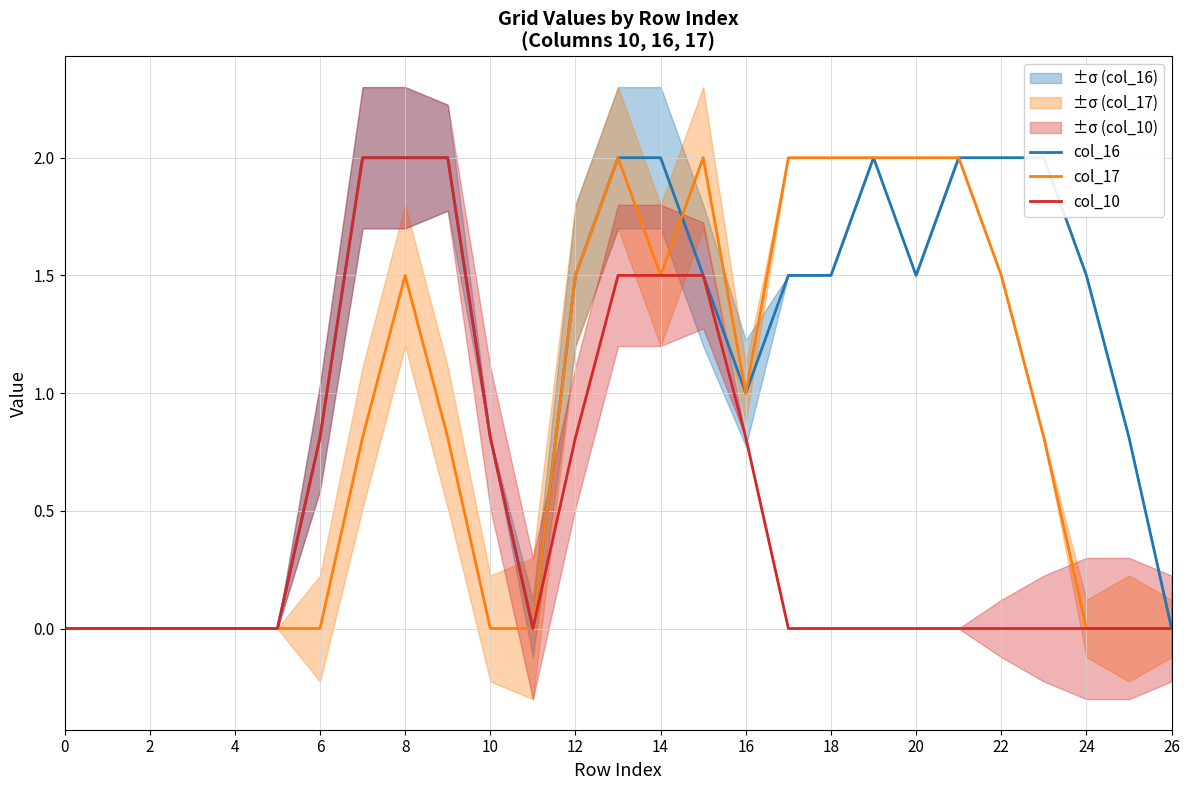

List the series in order of their overall mean, lowest first.

col_10, col_17, col_16